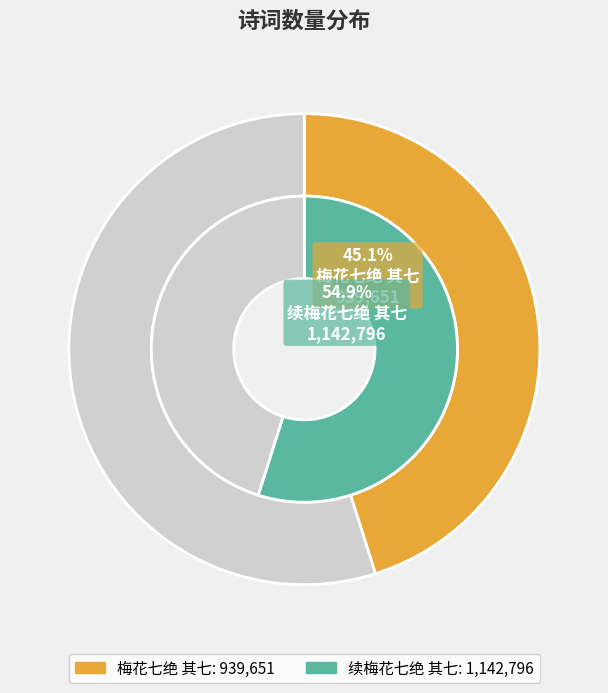

Is it true that 续梅花七绝 其七 is 41% of the pie?

False